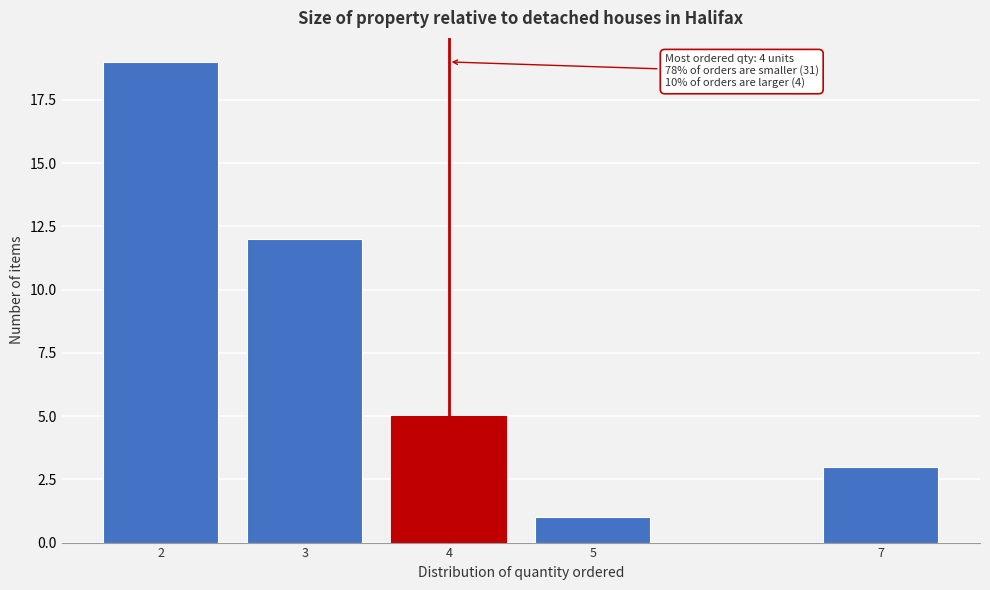

Reading left to right, what are all the values shown in this chart?

19	12	5	1	3